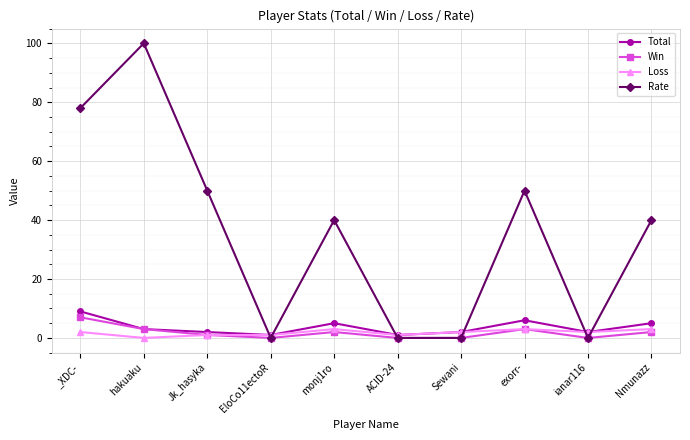

What is the value of the Loss point at the 4th from the left?

1